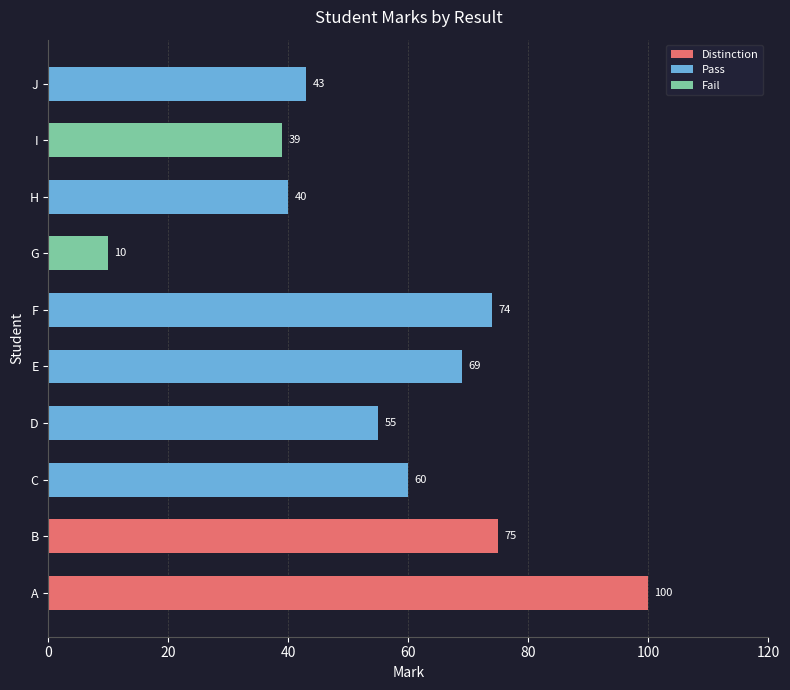

How many categories are shown in the chart?

10